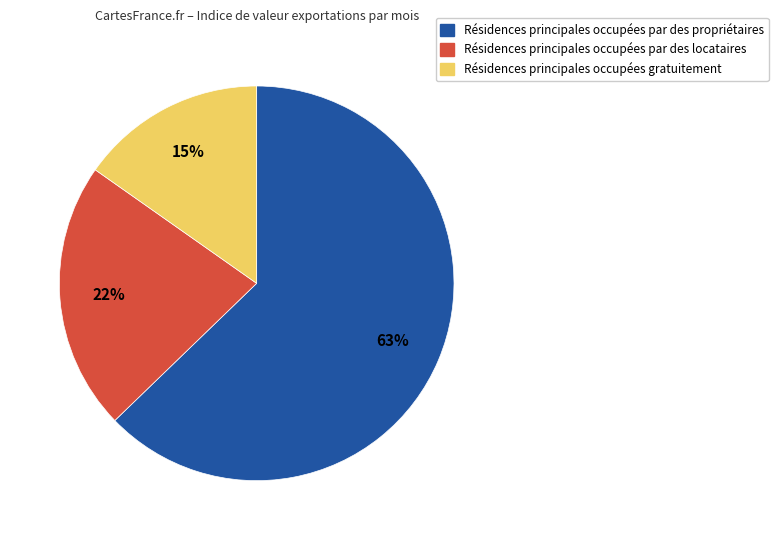

Does any single category account for the majority?

Yes